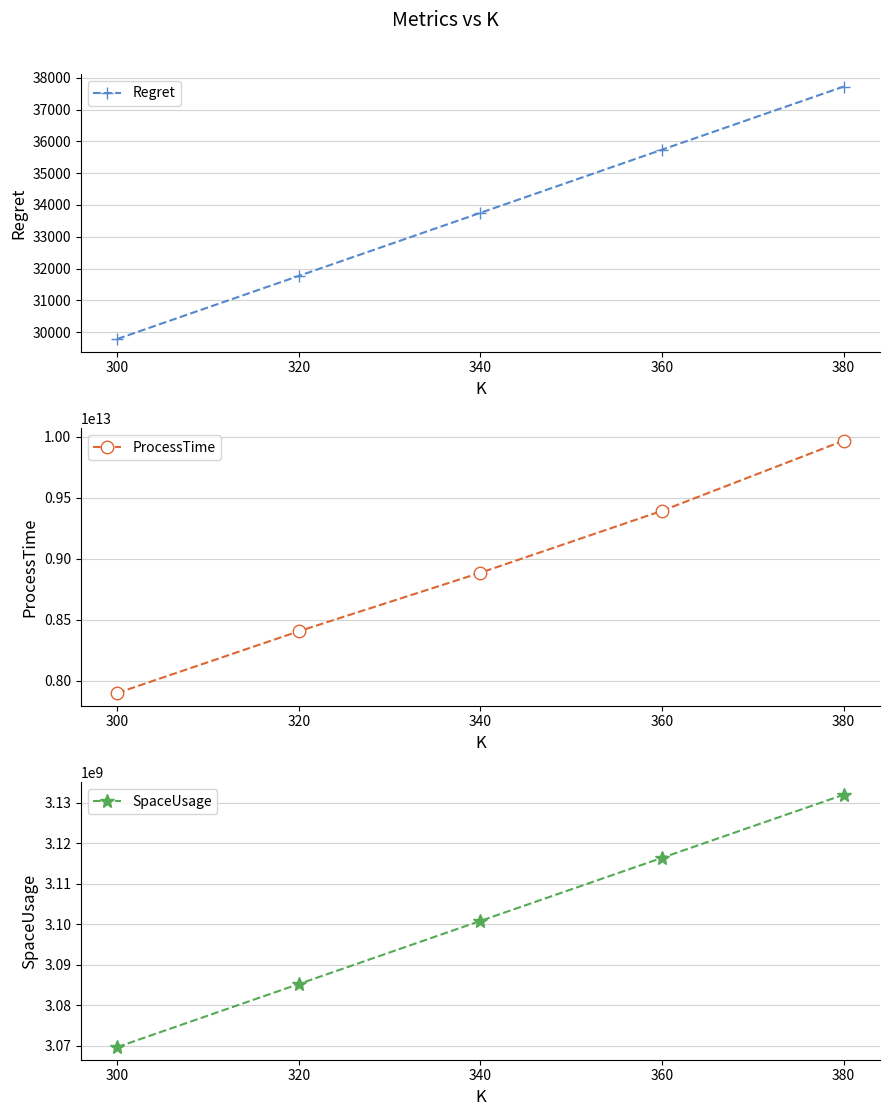

True or false: Regret has a value of 40753.6 at 300.

False